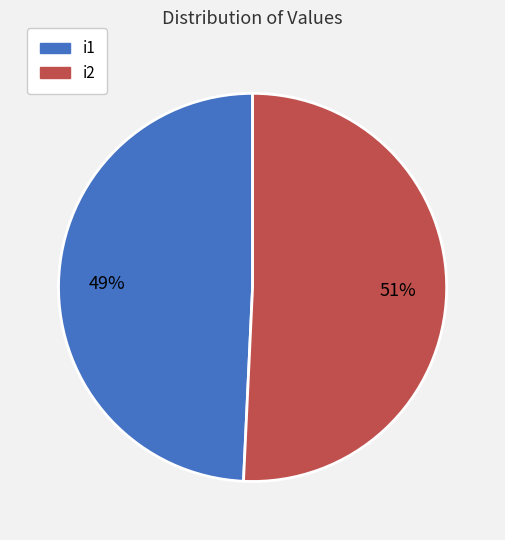

To the nearest percent, what is the average slice percentage?

50%